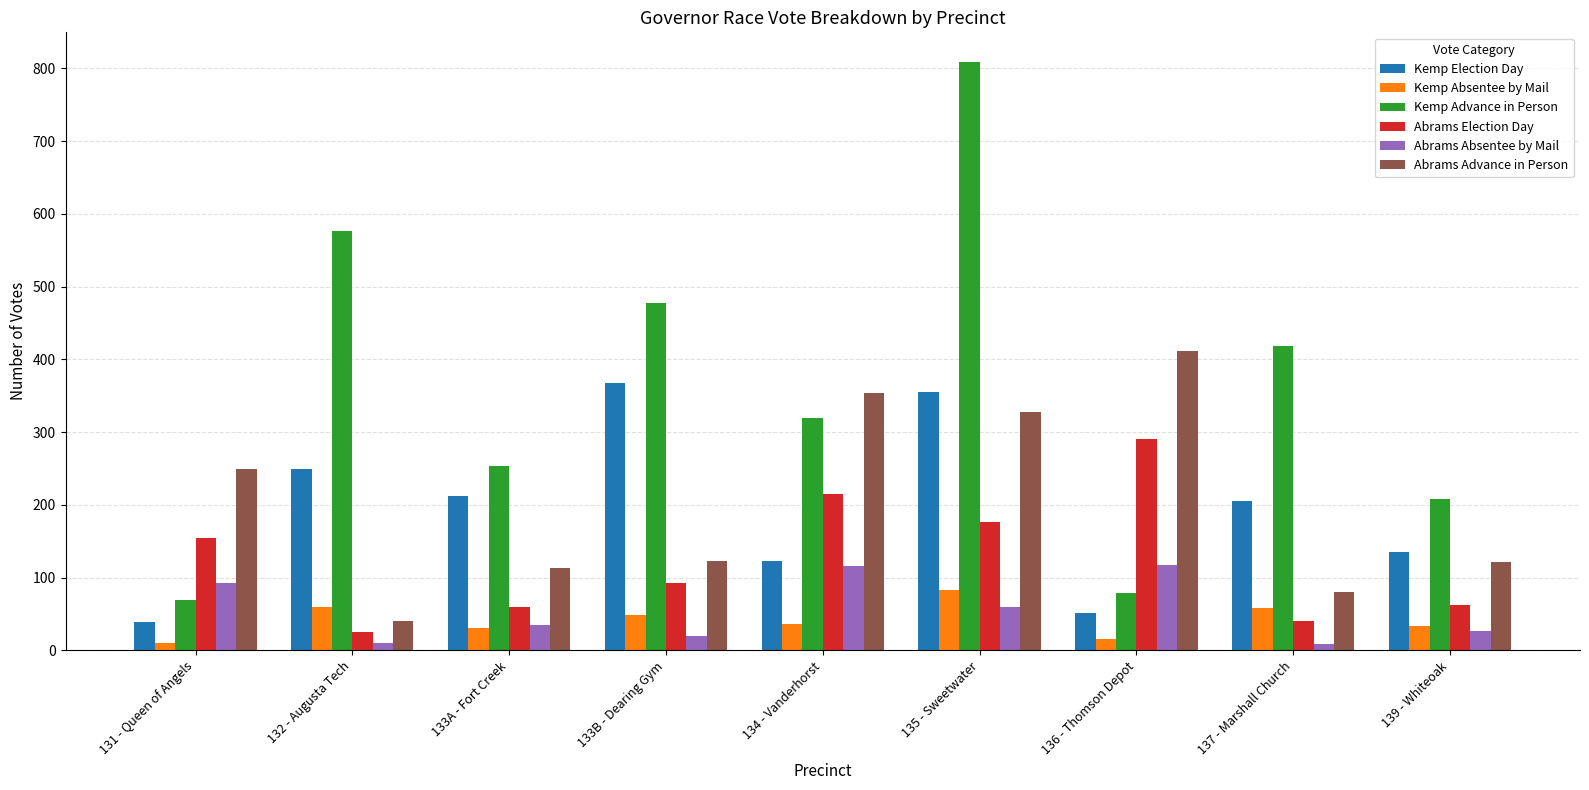

What is the difference between the maximum and minimum values in the Kemp Advance in Person series?

740